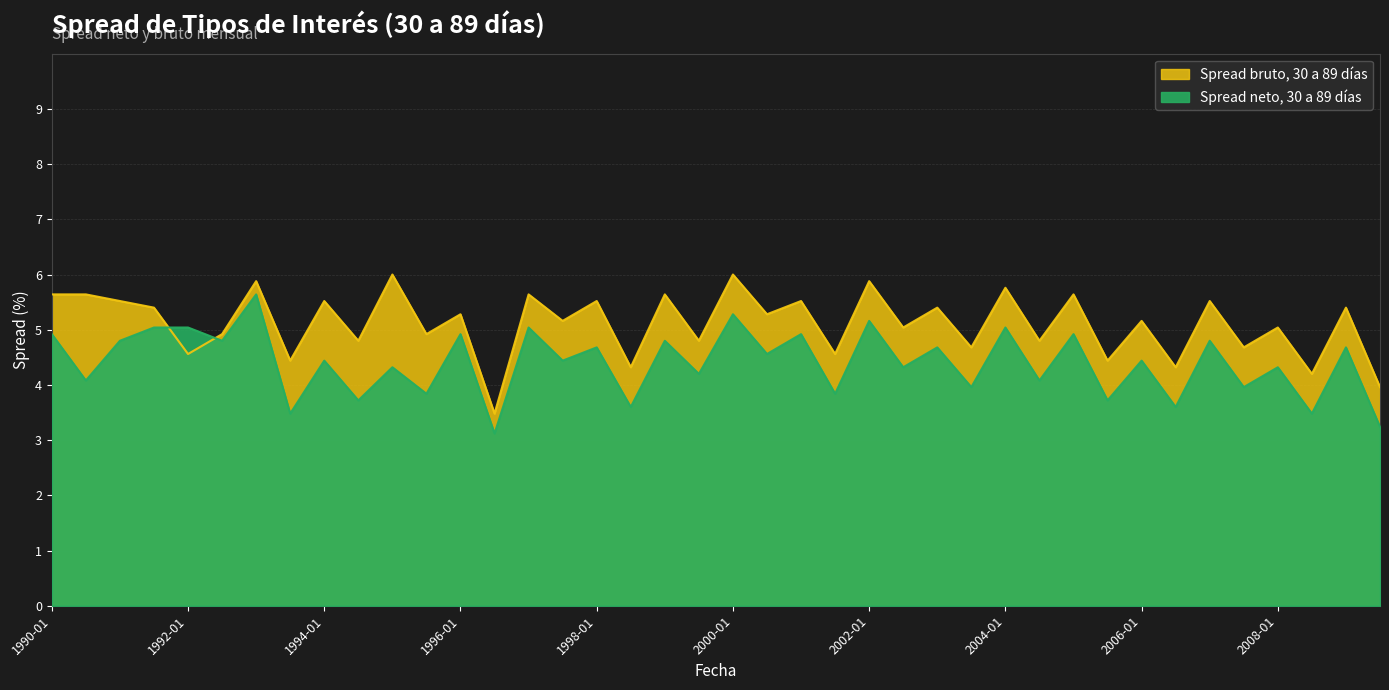

Reading left to right, what are all the values shown in this chart?

spread_neto: 4.9	4.1	4.8	5.0	5.0	4.8	5.6	3.5	4.4	3.7	4.3	3.8	4.9	3.1	5.0	4.4	4.7	3.6	4.8	4.2	5.3	4.6	4.9	3.8	5.2	4.3	4.7	4.0	5.0	4.1	4.9	3.7	4.4	3.6	4.8	4.0	4.3	3.5	4.7	3.2
spread_bruto: 5.6	5.6	5.5	5.4	4.6	4.9	5.9	4.4	5.5	4.8	6.0	4.9	5.3	3.5	5.6	5.2	5.5	4.3	5.6	4.8	6.0	5.3	5.5	4.6	5.9	5.0	5.4	4.7	5.8	4.8	5.6	4.4	5.2	4.3	5.5	4.7	5.0	4.2	5.4	4.0